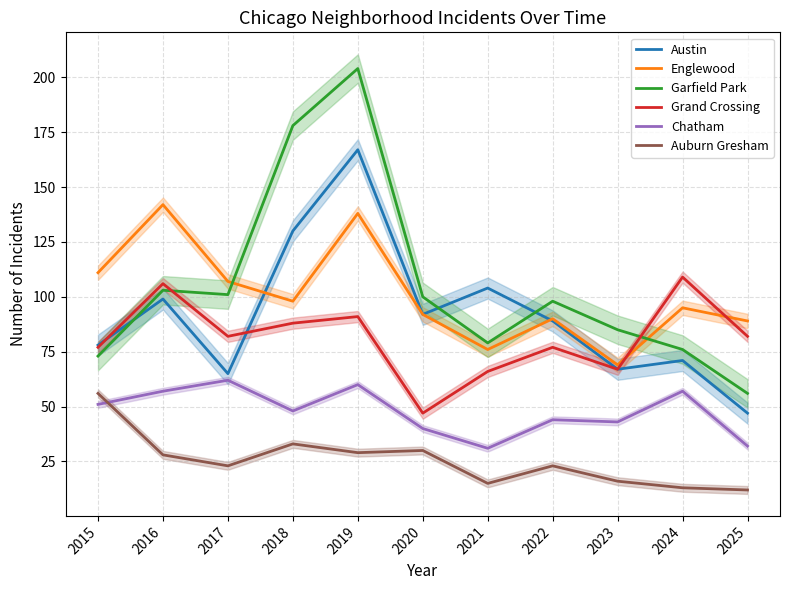

What is the total value across all series at 2018?

575